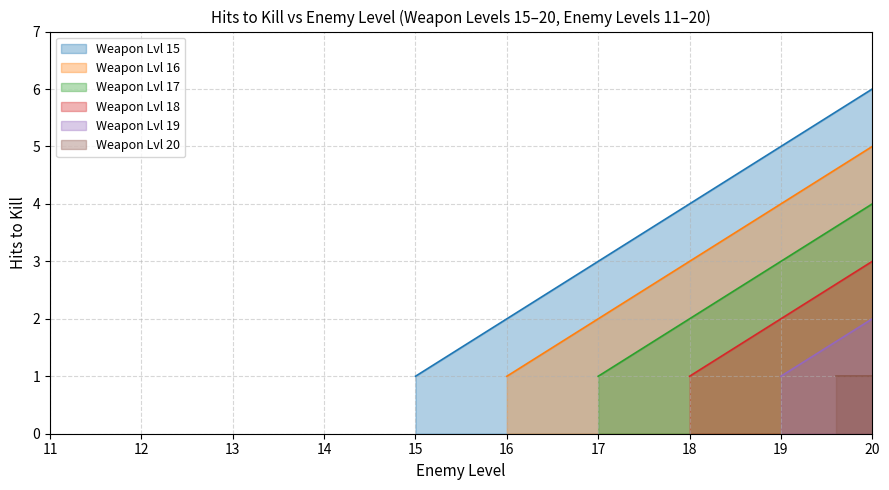

The value of Weapon Lvl 15 at 18 is 3. True or false?

False